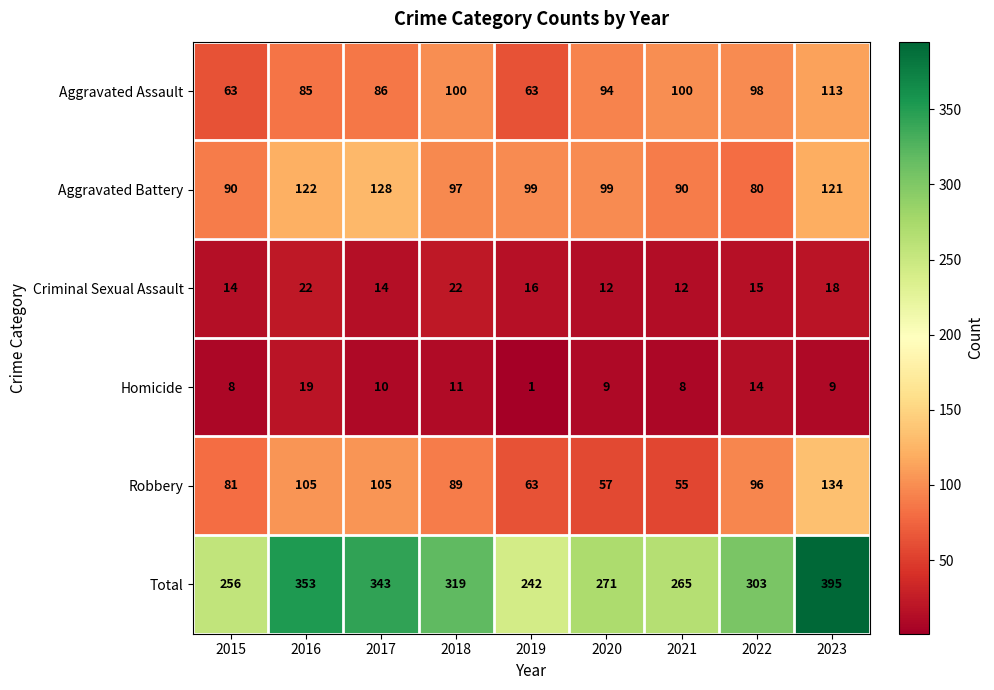

The Total series shows 242 at 2019. True or false?

True